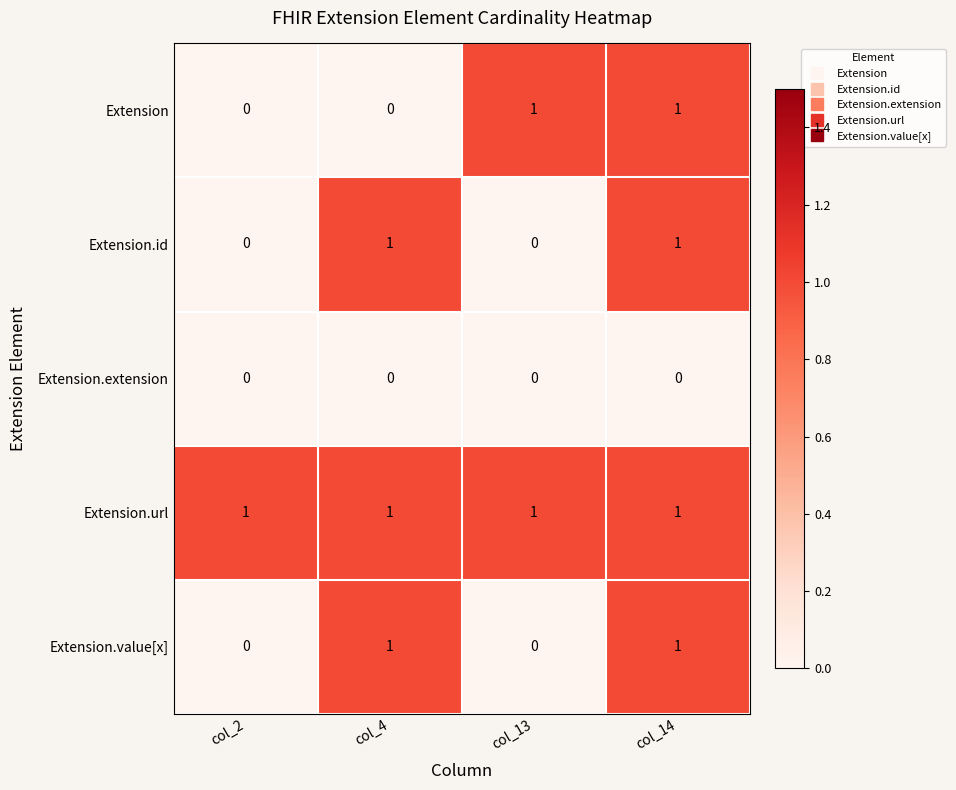

At how many categories does at least one series exceed 0?

4